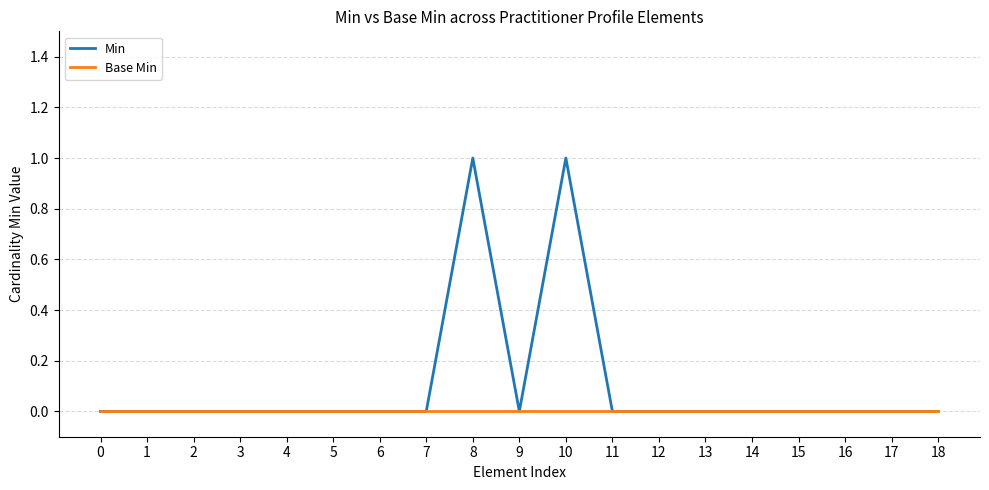

Which series has the widest spread of values?

Min